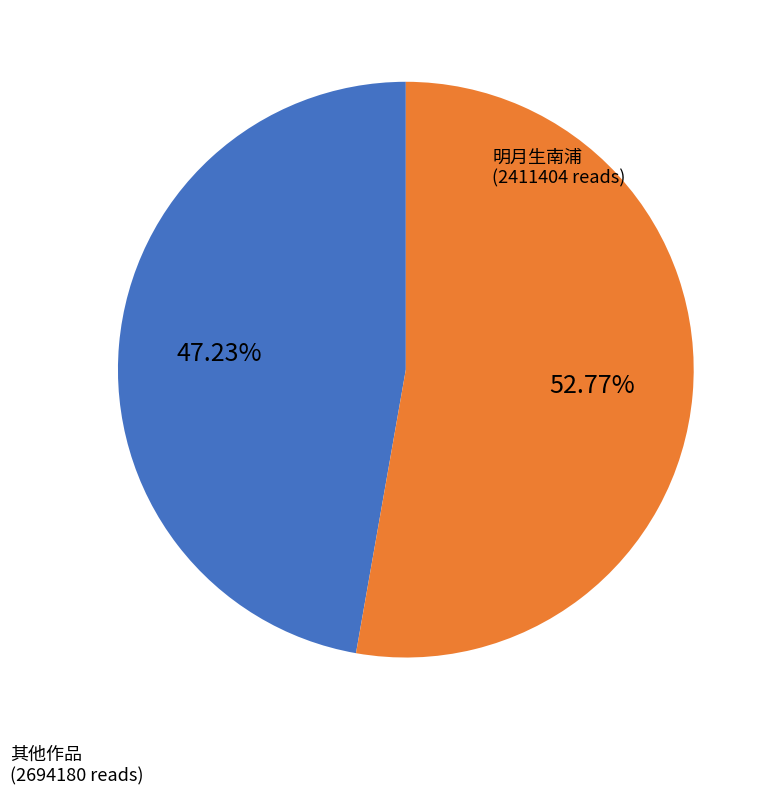

Does any single category account for the majority?

Yes